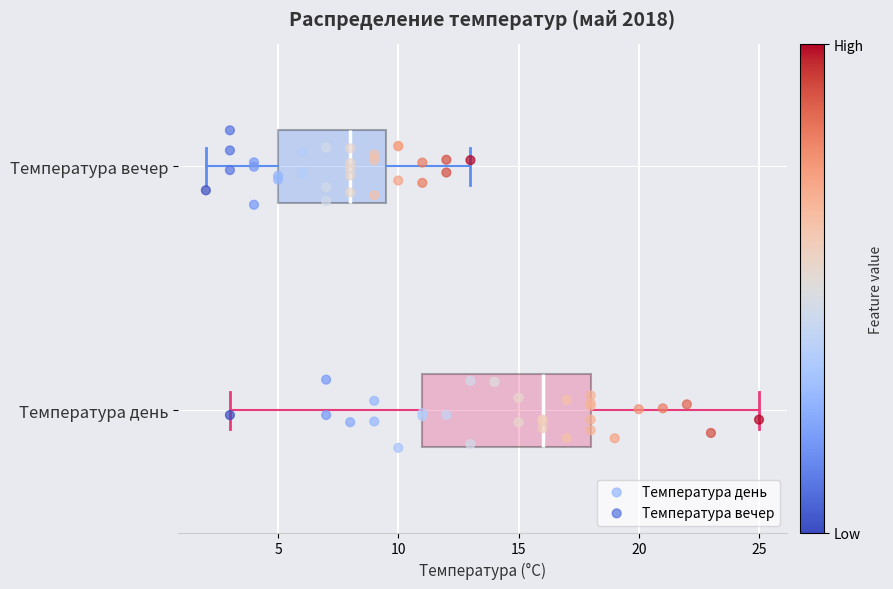

Where is the right edge of the box for Температура день on the x-axis? The values are not printed on the chart, so give them approximately, as read against the axis.

18.0